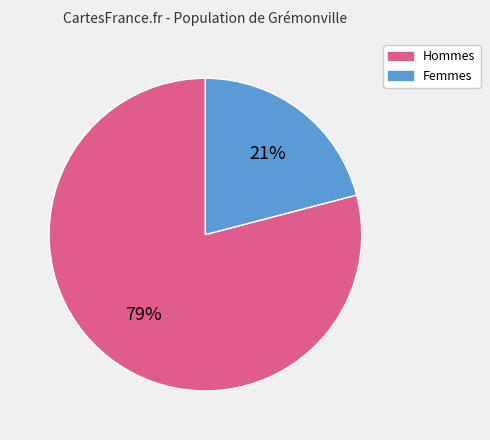

Does any single category account for the majority?

Yes